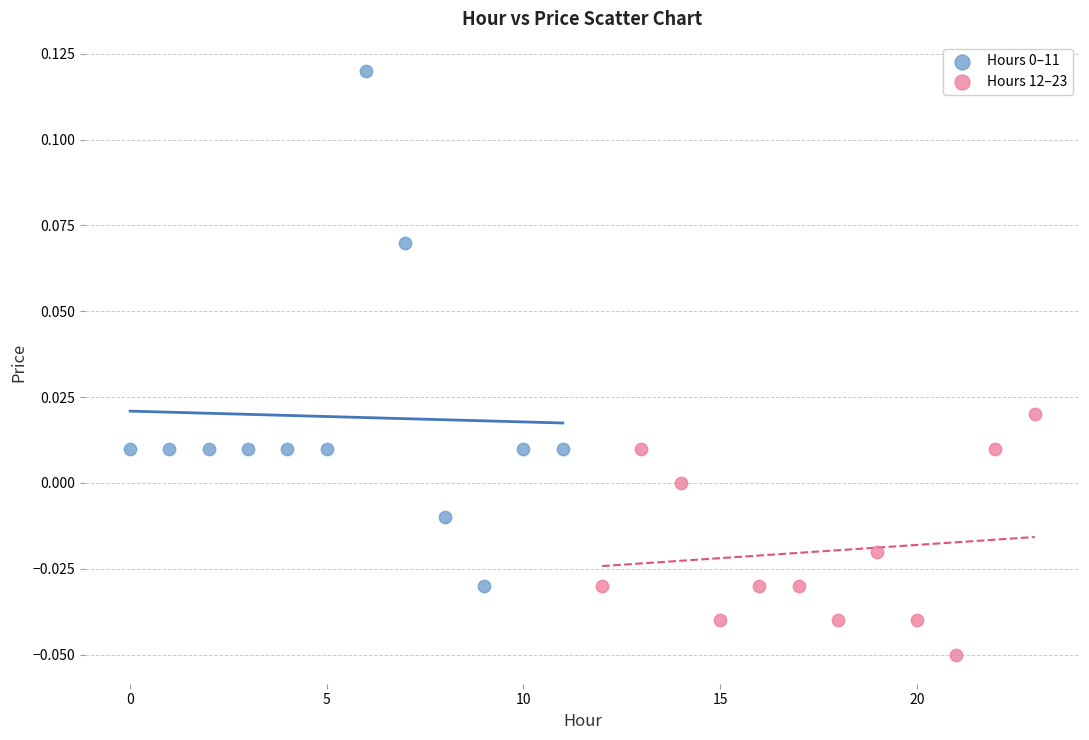

Which series contains the lowest Y value?

Hours 12–23